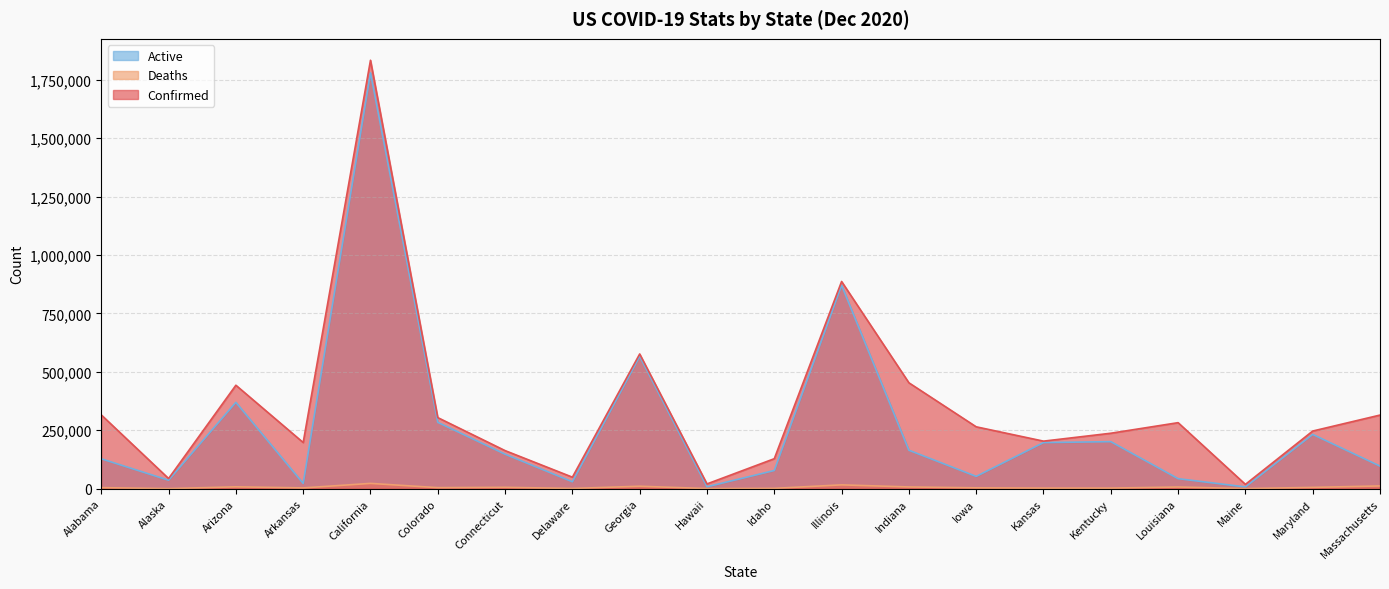

What is the difference between the maximum and second lowest values in the Confirmed series?

1813548